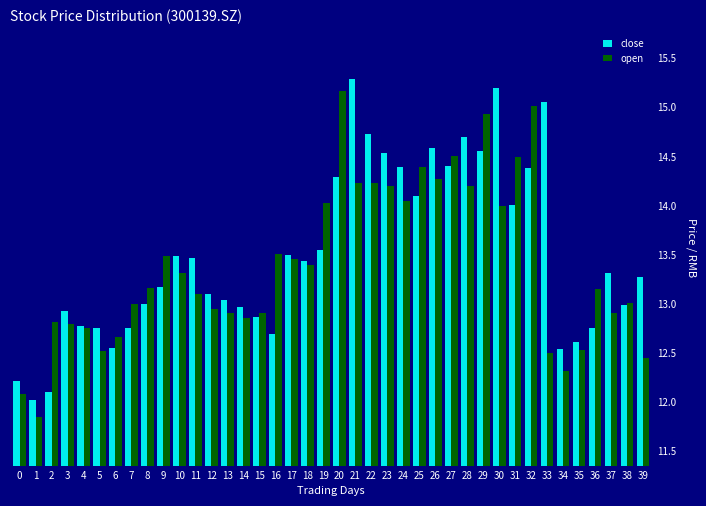

What is the sum of all close values?

540.0